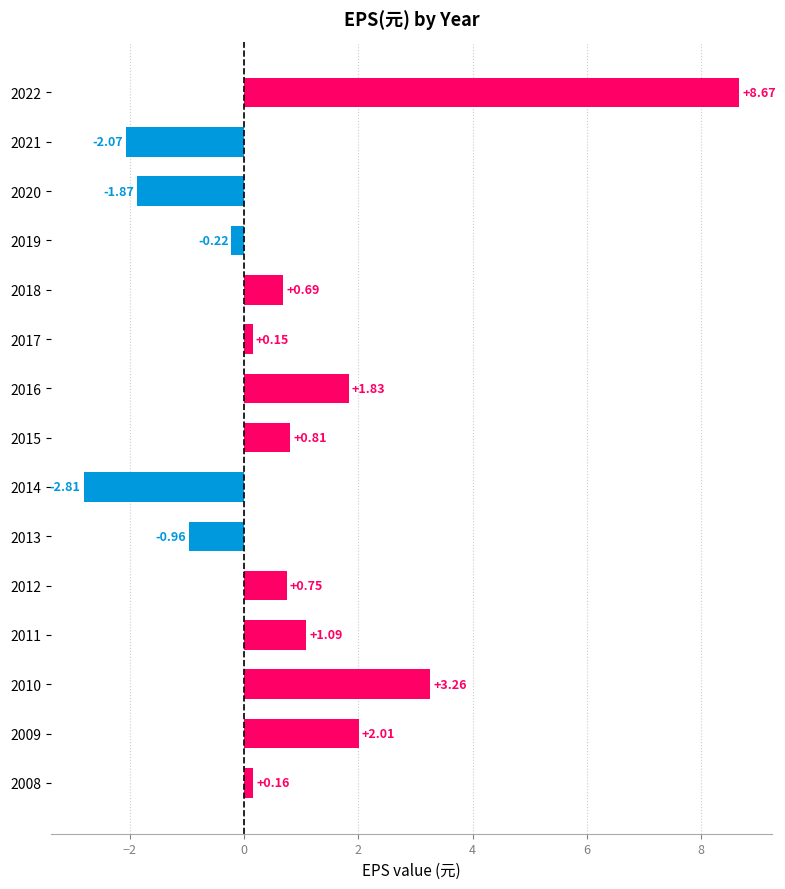

How many distinct data groups are displayed?

1